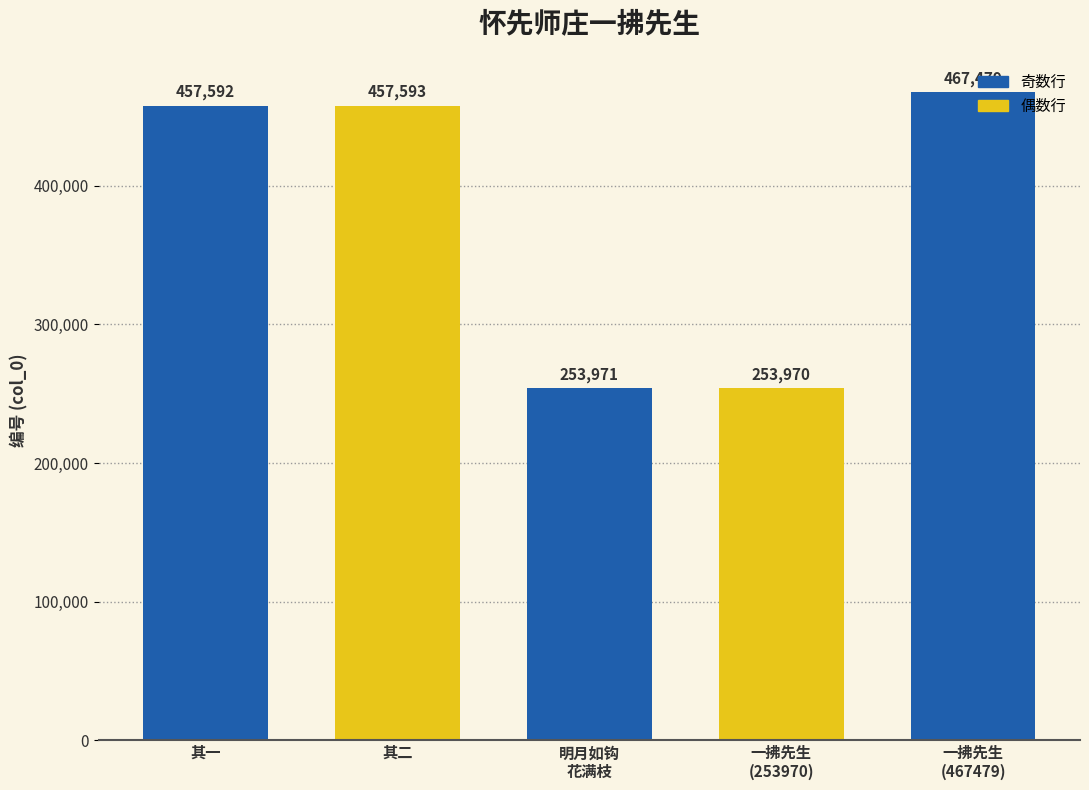

What is the value of the 4th bar from the left?

253970